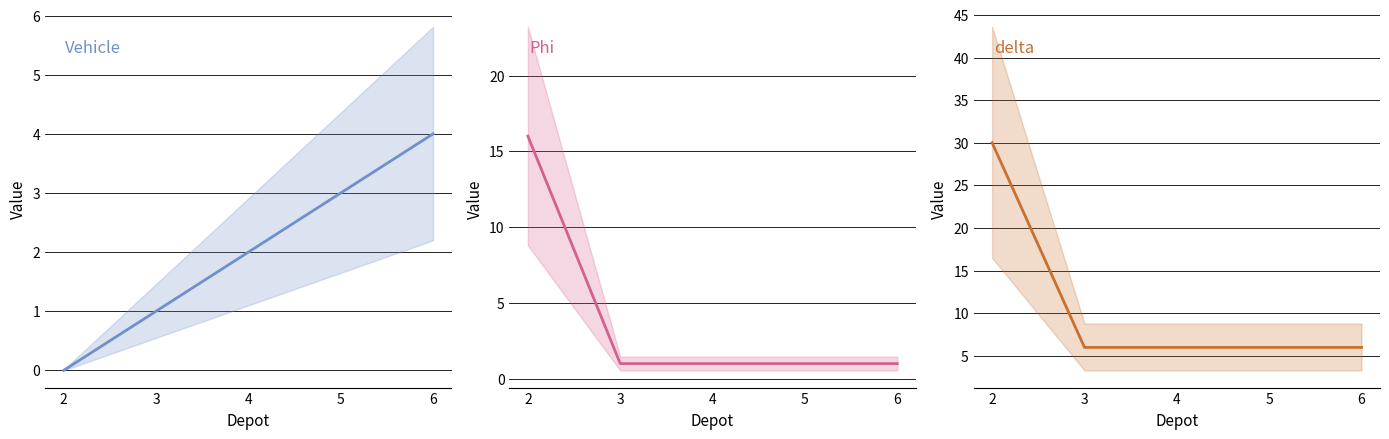

At 2, list the series in order from smallest to largest.

Vehicle, Phi, delta